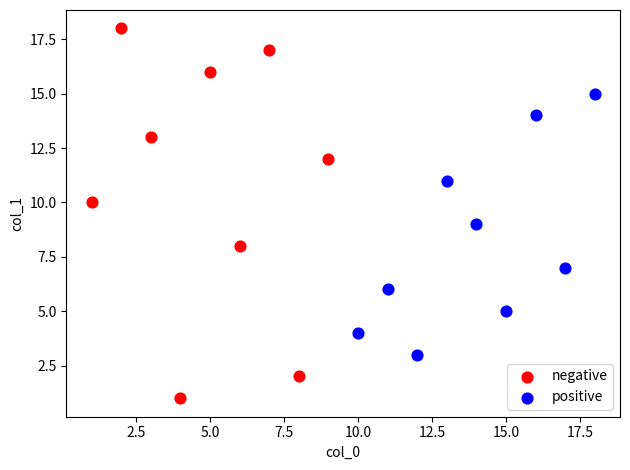

Which series reaches the maximum Y coordinate?

negative